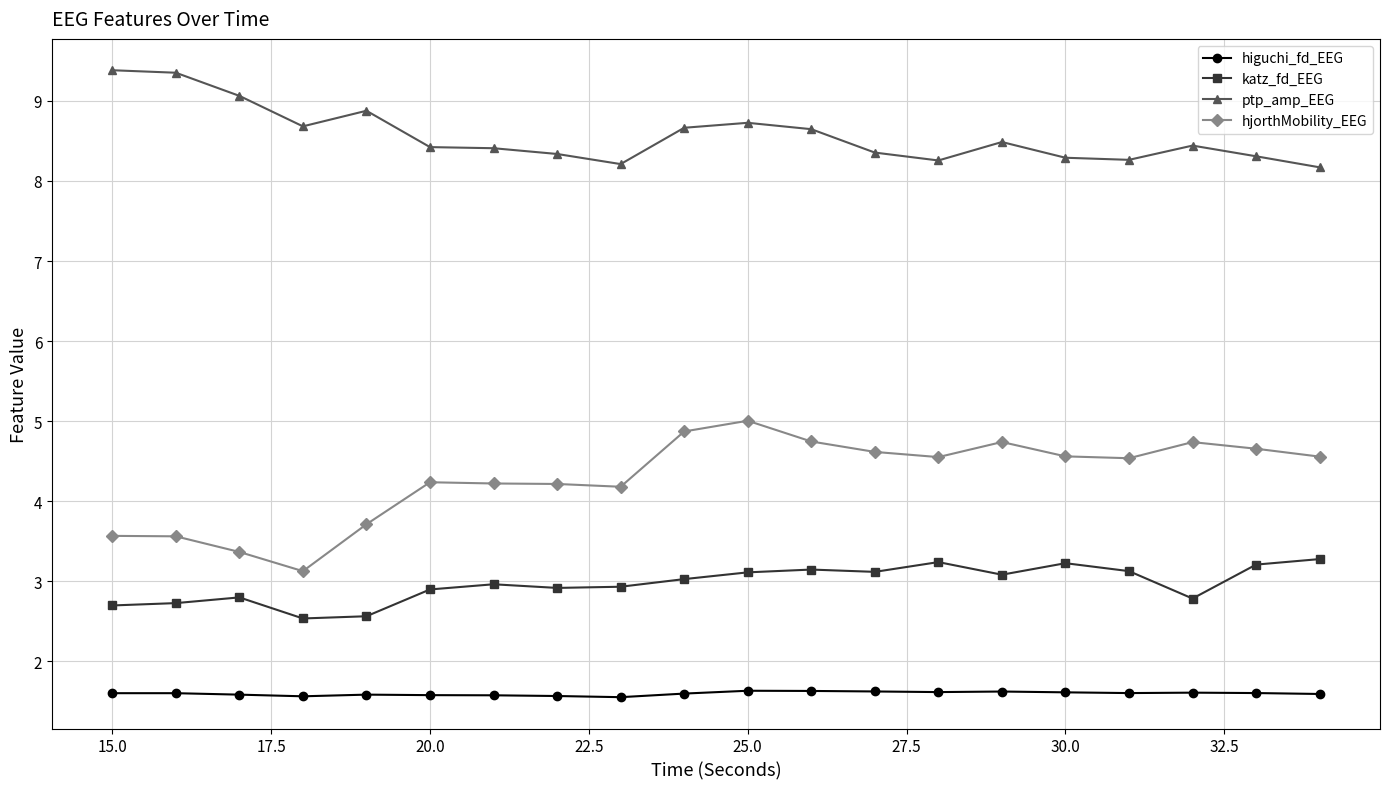

Count the number of data series in this chart.

4